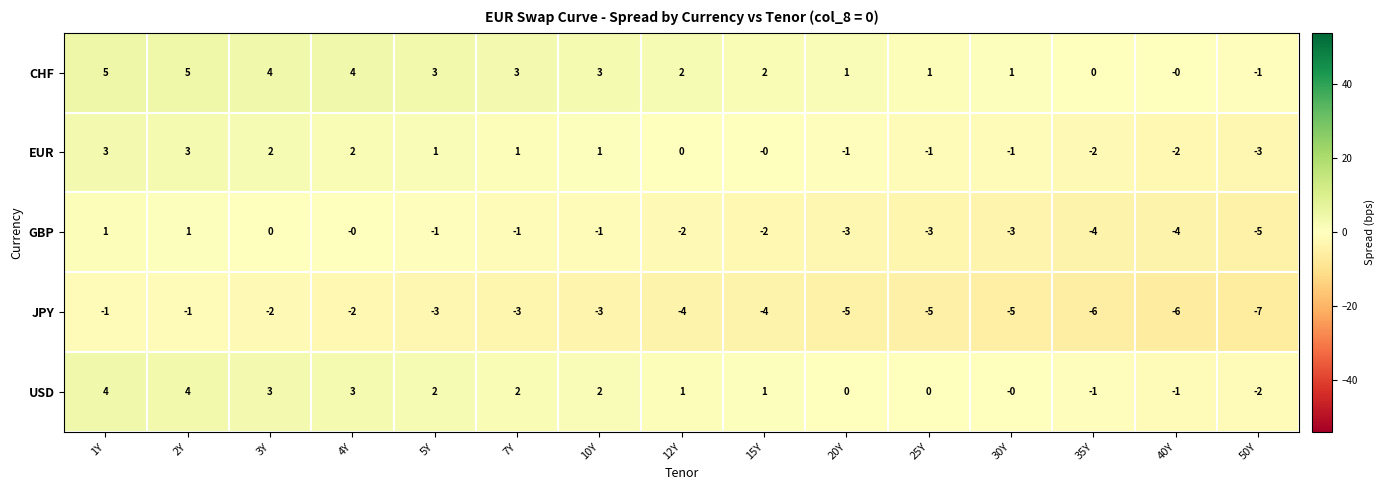

Is it true that CHF equals 2 at 12Y?

True